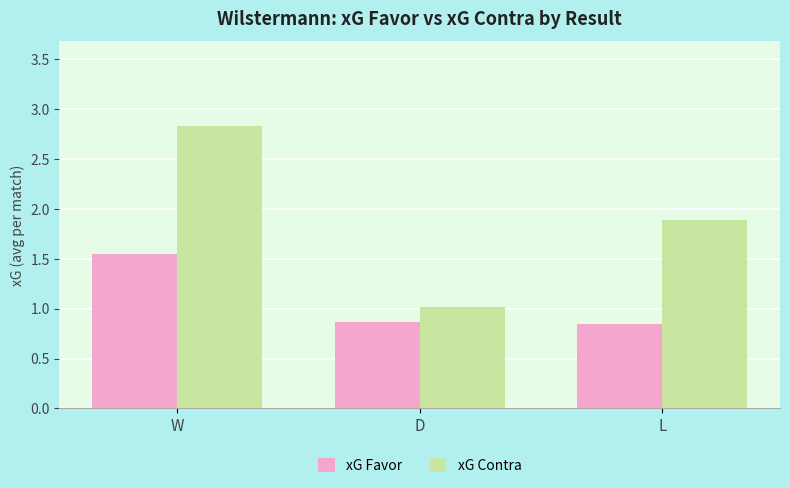

Which series has the largest range (max minus min)?

xG Contra